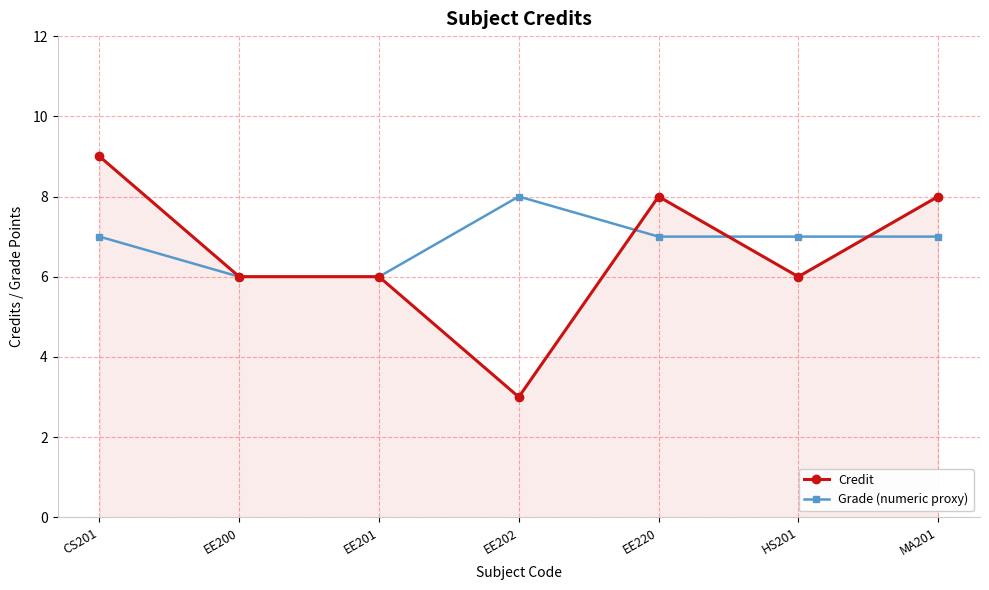

The Credit series shows 4 at EE201. True or false?

False